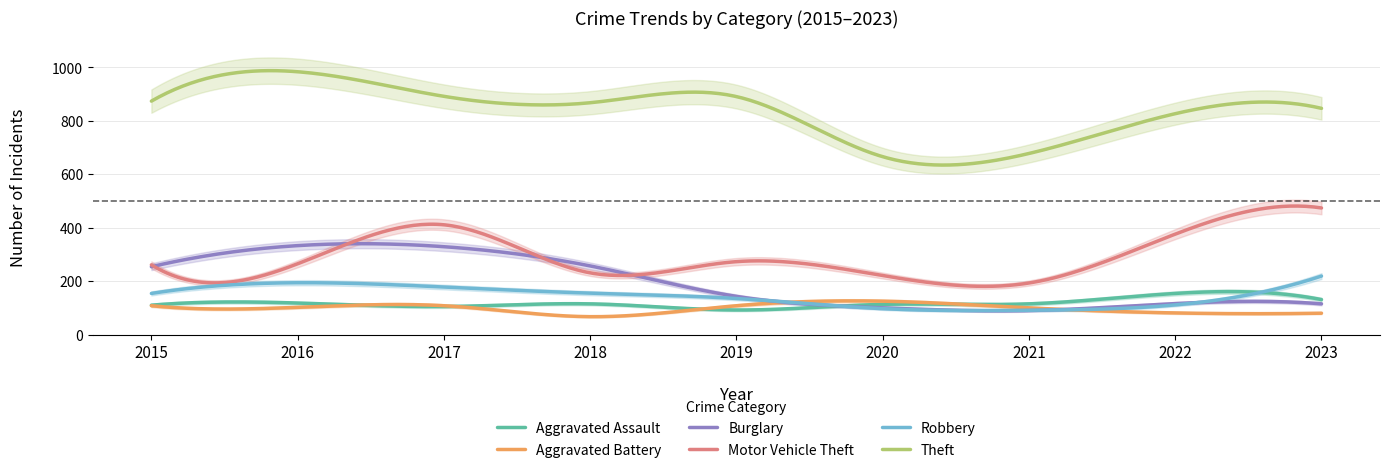

Reading right to left, transcribe all the data shown in this chart.

Aggravated Assault: 2023=131	2022=154	2021=115	2020=113	2019=92	2018=115	2017=105	2016=118	2015=110
Aggravated Battery: 2023=80	2022=81	2021=100	2020=125	2019=108	2018=67	2017=108	2016=102	2015=108
Burglary: 2023=115	2022=116	2021=90	2020=100	2019=143	2018=257	2017=329	2016=333	2015=254
Motor Vehicle Theft: 2023=474	2022=376	2021=193	2020=221	2019=273	2018=231	2017=411	2016=265	2015=261
Robbery: 2023=219	2022=111	2021=91	2020=97	2019=135	2018=155	2017=178	2016=194	2015=154
Theft: 2023=847	2022=827	2021=678	2020=666	2019=891	2018=868	2017=892	2016=984	2015=874